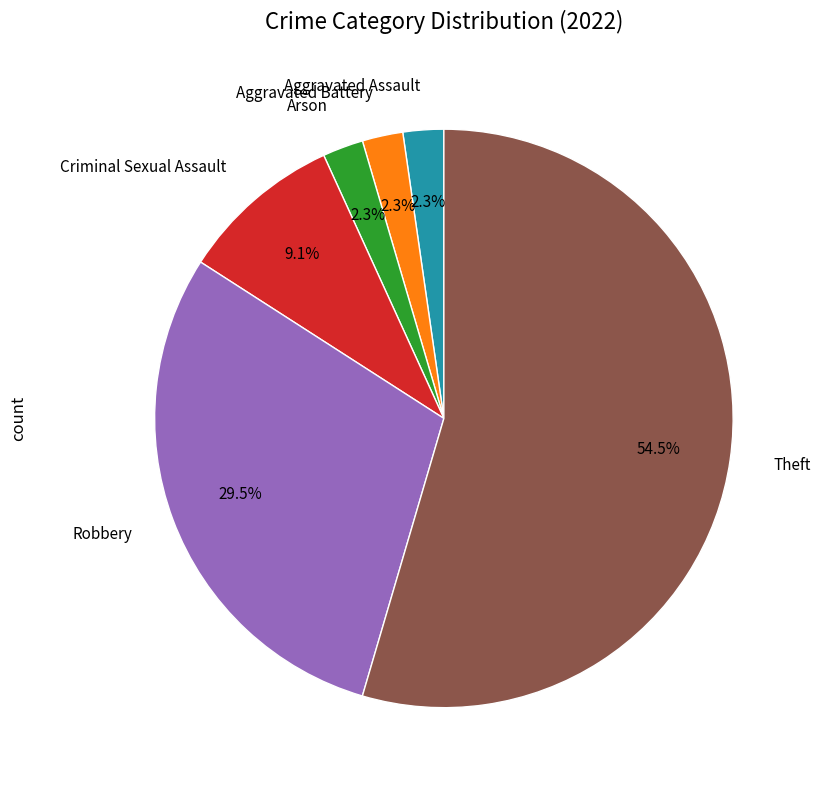

Do Criminal Sexual Assault and Aggravated Assault together represent more than half of the pie?

No